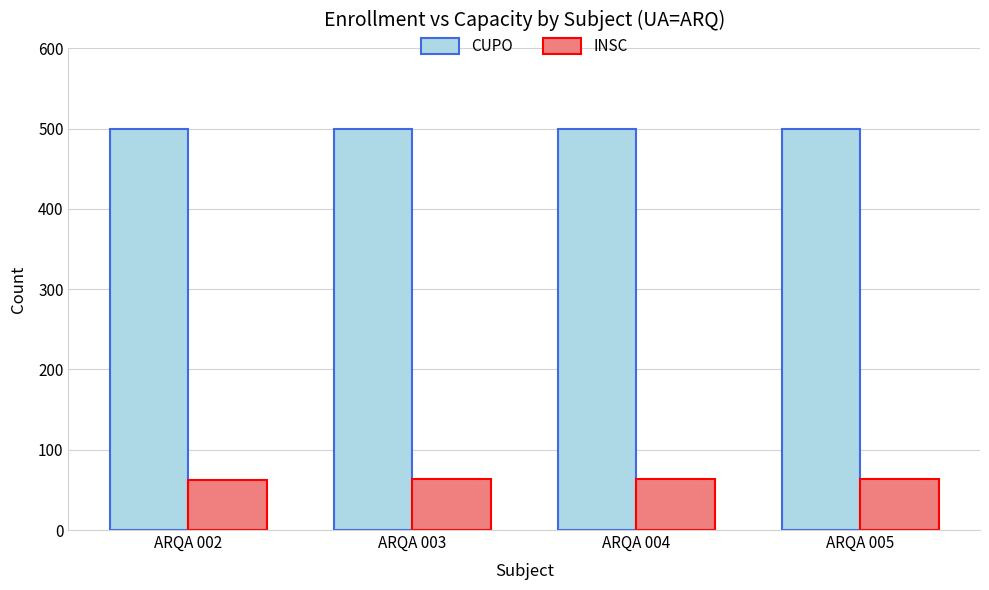

What are all the series names shown in the legend?

CUPO, INSC